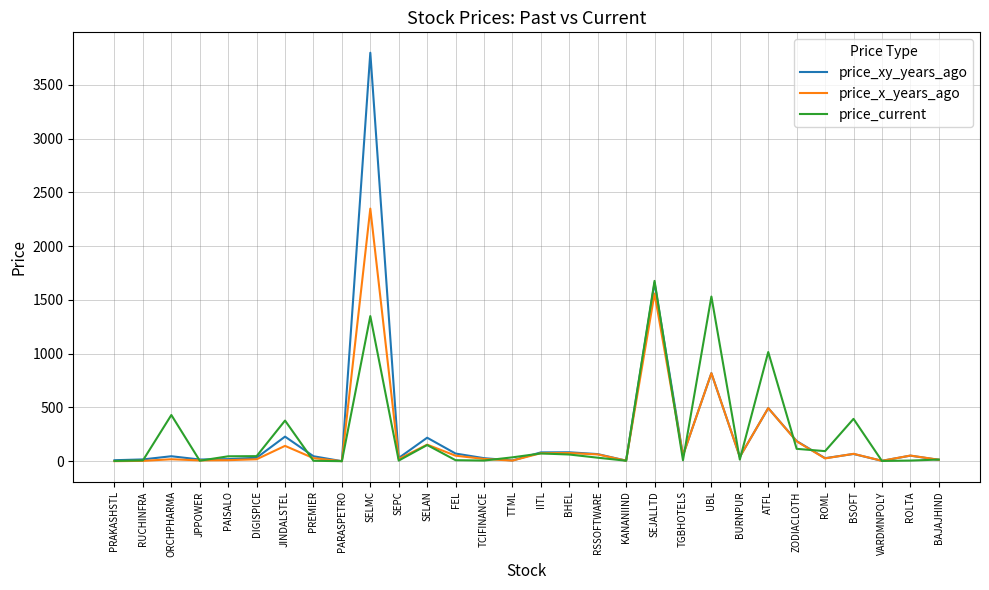

At which category is the sum across all series the highest?

SELMC